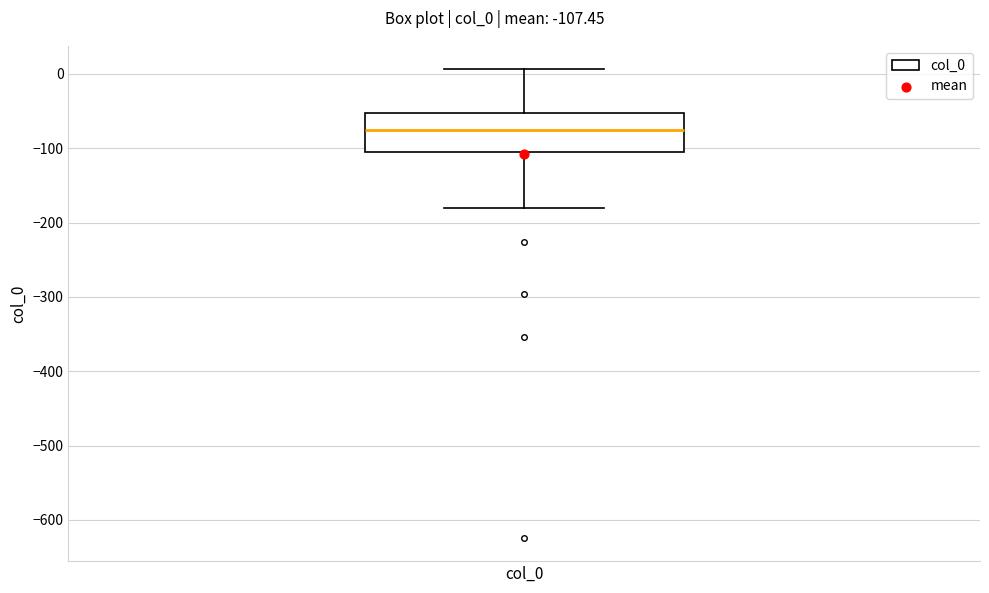

Transcribe this box plot: give where the median line is, the range the box spans, and where the two whiskers end, as read against the y-axis. The values are not printed on the chart, so give them approximately, as read against the axis.

median -70, box -110 to -50, whiskers -180 to 10